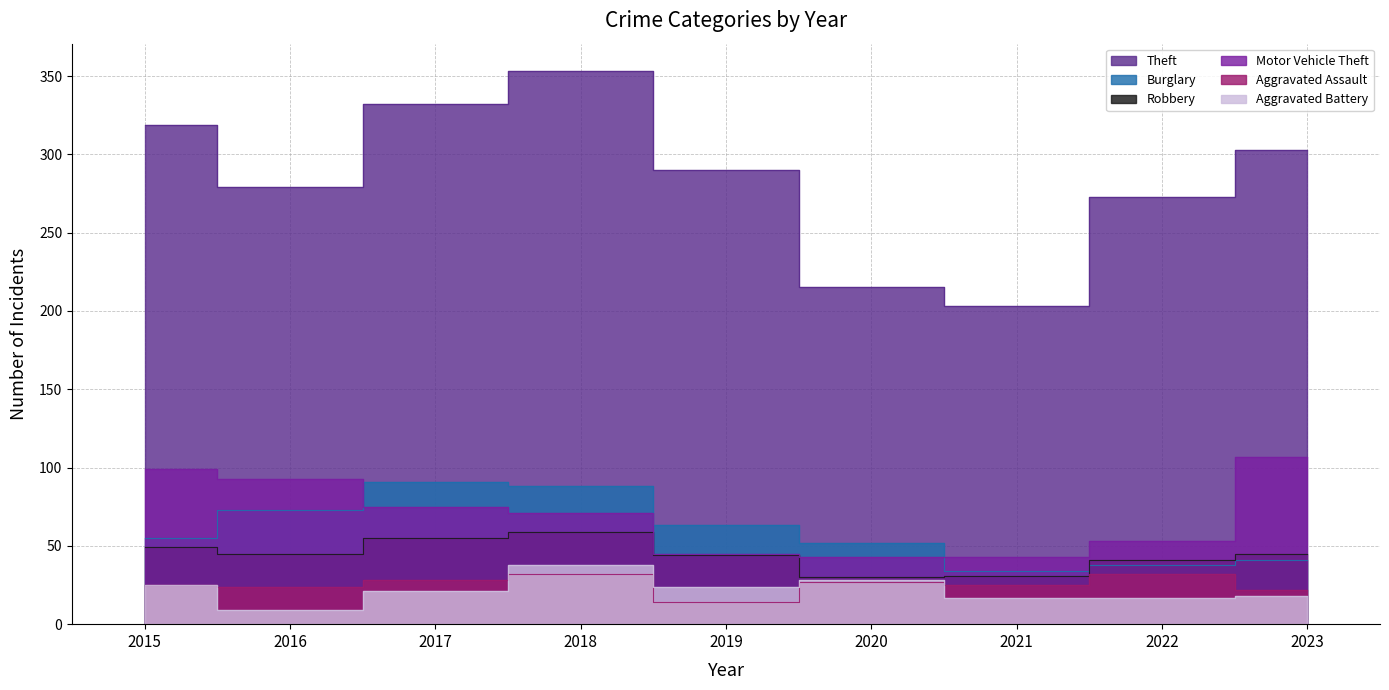

What is the spread (max minus min) of values at 2023?

285